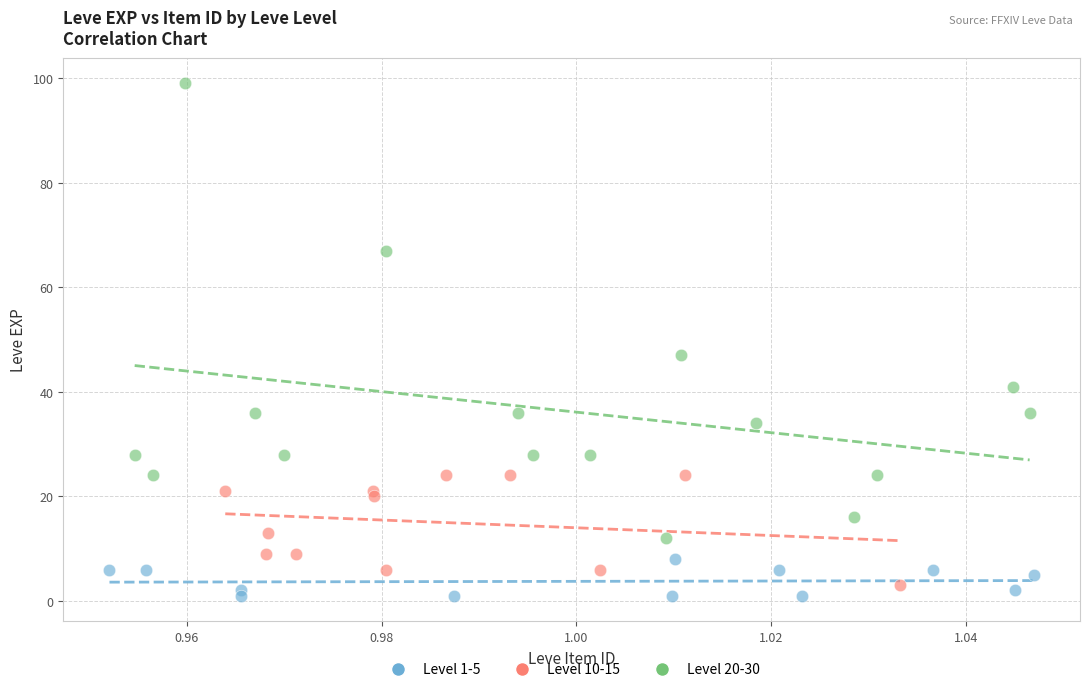

Which series contains the highest Y value?

Level 20-30